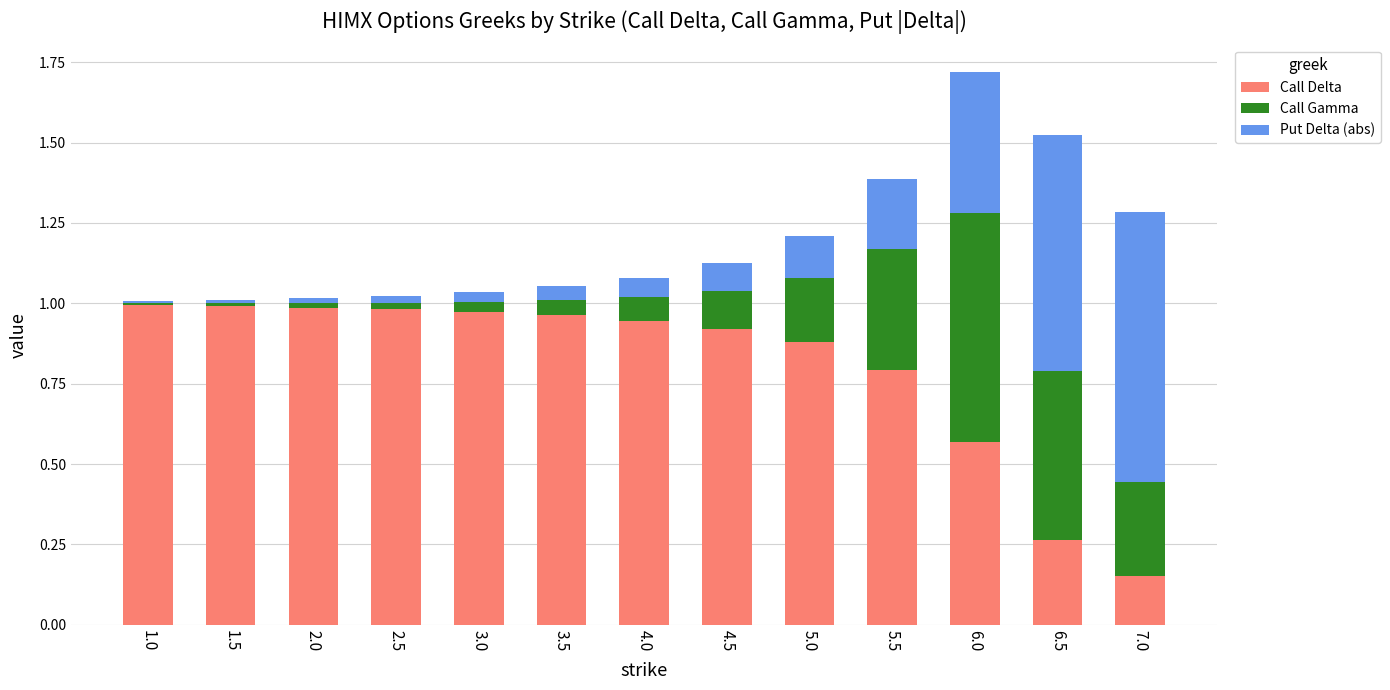

The value of Call Delta at 1.5 is 0.5. True or false?

False